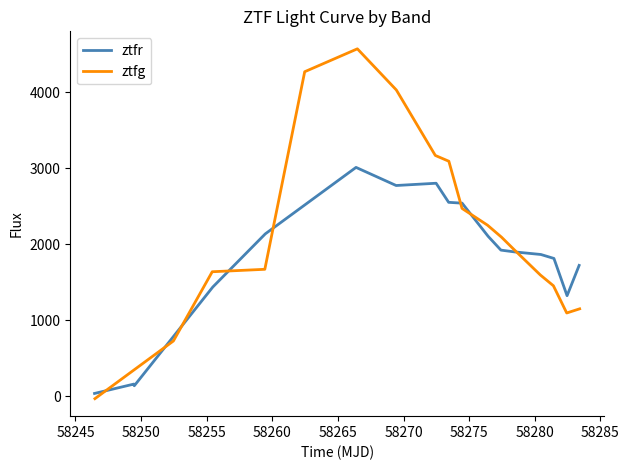

True or false: ztfr and ztfg cross at least once.

True